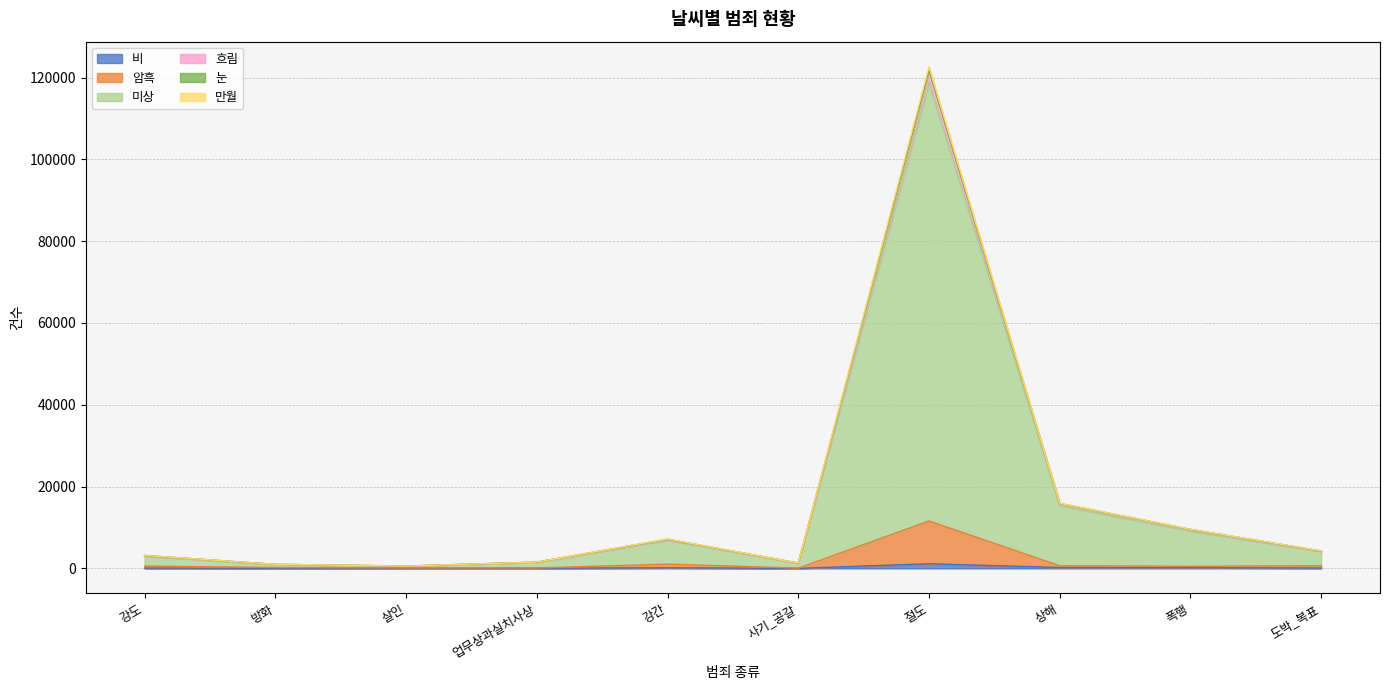

What are all the series names shown in the legend?

비, 암흑, 미상, 흐림, 눈, 만월